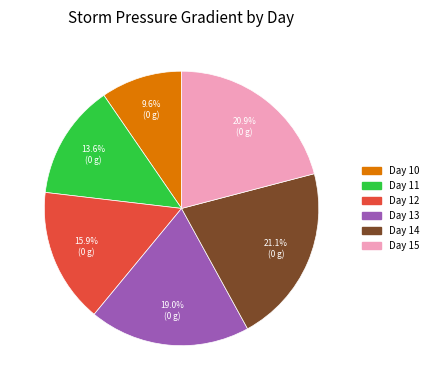

What percentage do Day 12 and Day 14 together represent?

37.0%